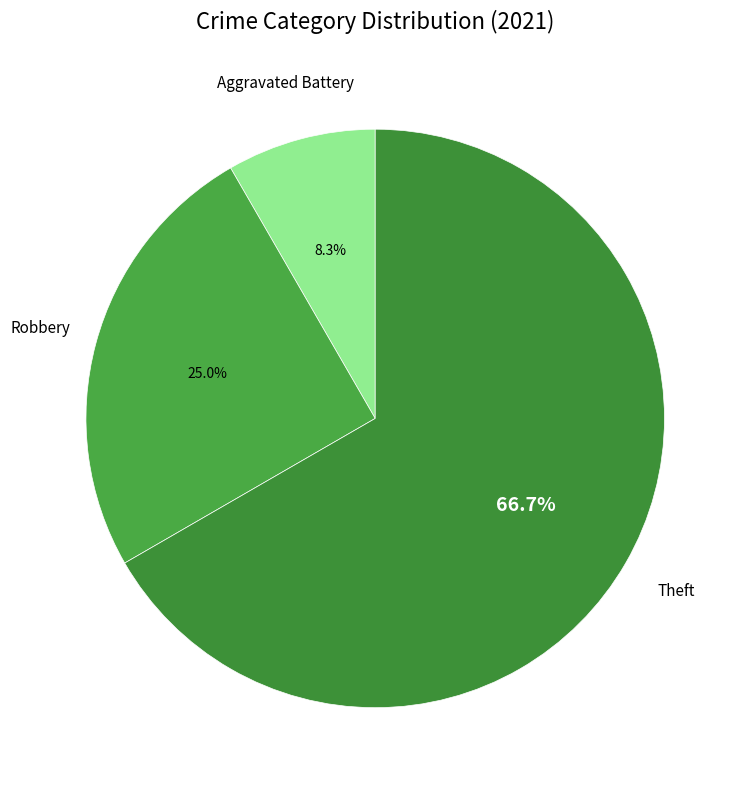

Count the number of slices in the pie.

3